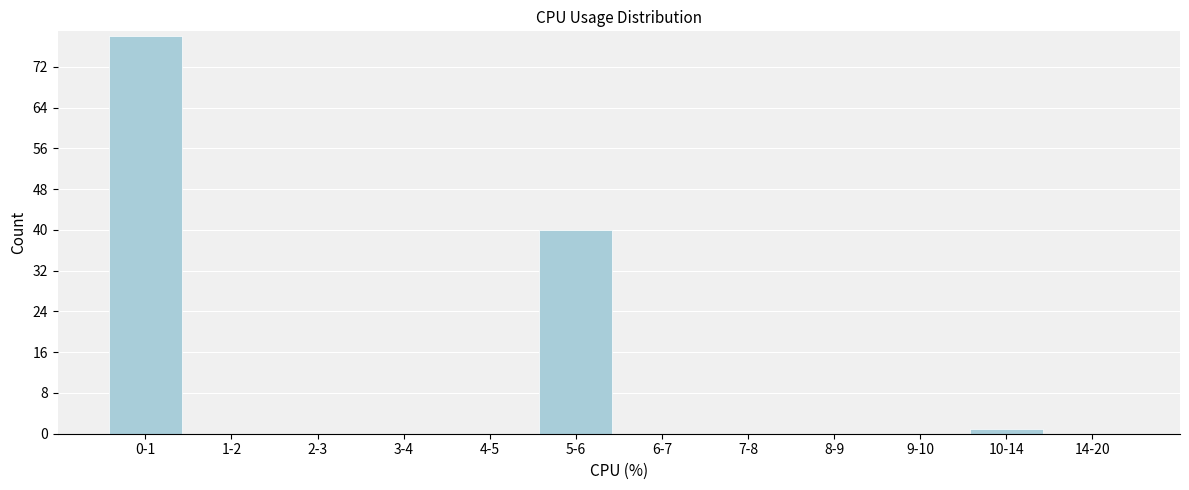

Reading right to left, list all the values displayed in this chart.

14-20=0	10-14=1	9-10=0	8-9=0	7-8=0	6-7=0	5-6=40	4-5=0	3-4=0	2-3=0	1-2=0	0-1=78